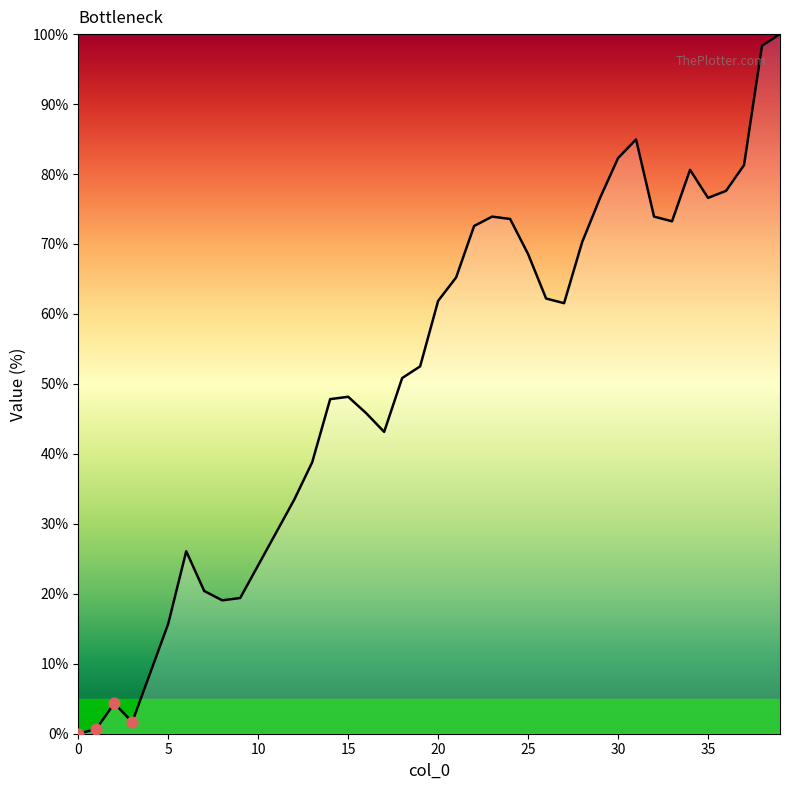

What is the difference between the maximum and minimum values?

100.0